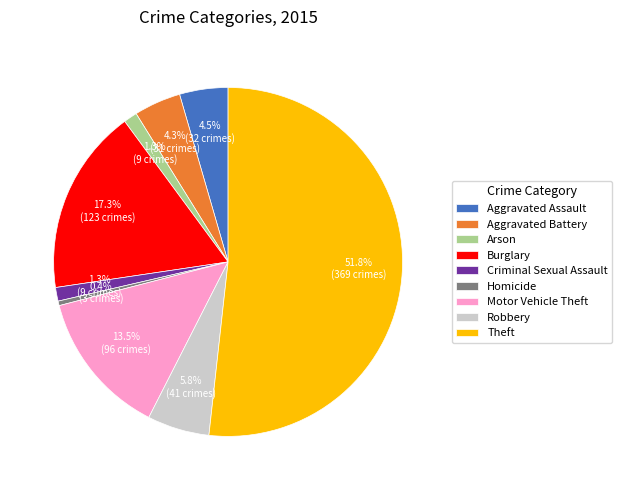

Which slice is the largest?

Theft